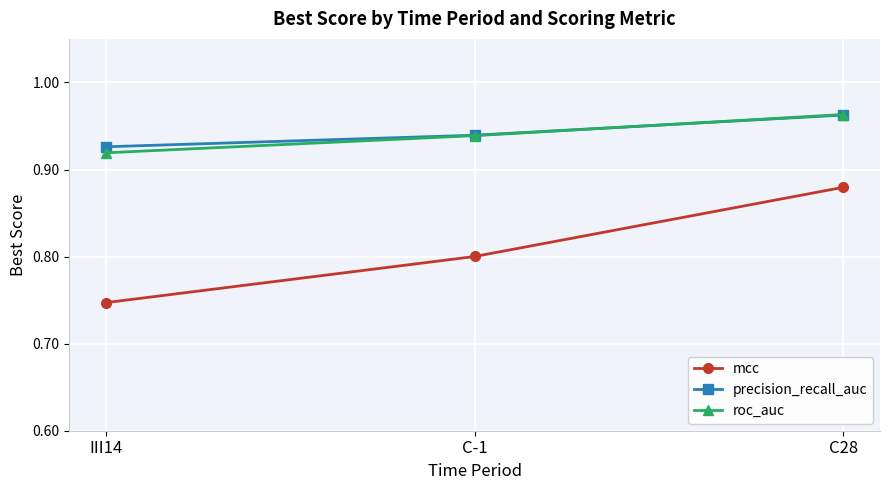

What is the total value across all series at C-1?

2.7